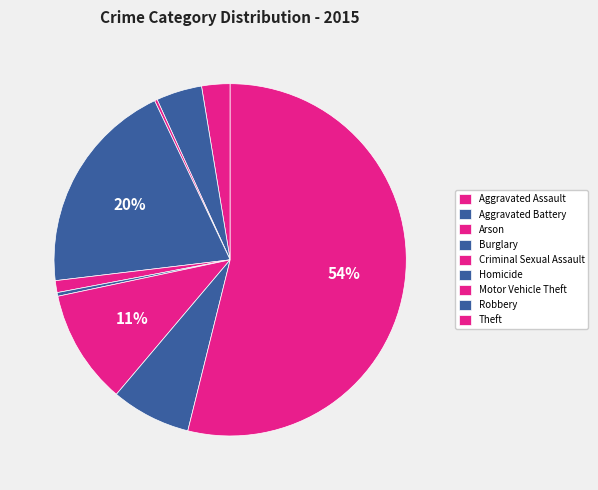

How much of the chart is everything except Motor Vehicle Theft?

89.5%